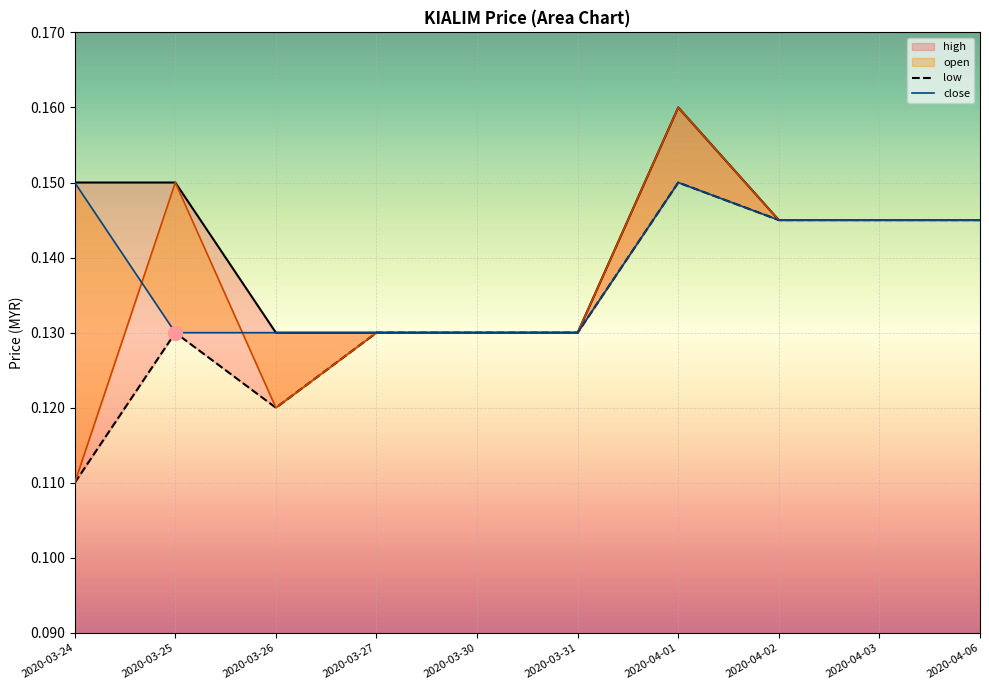

What is the label of the 7th point from the left?

2020-04-01